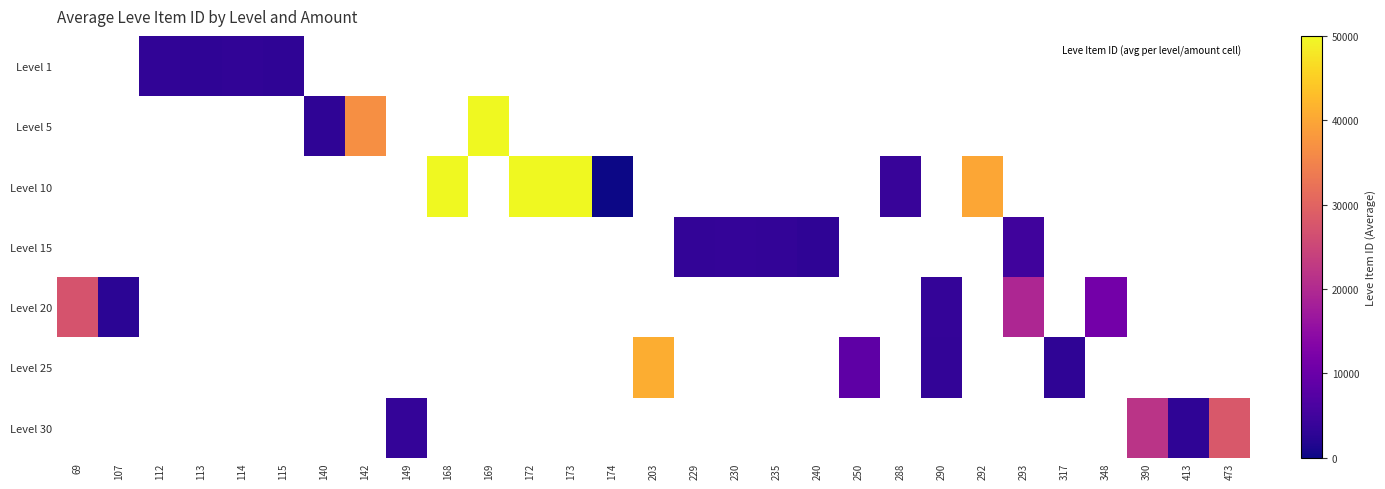

What is the greatest value displayed?

50000.0